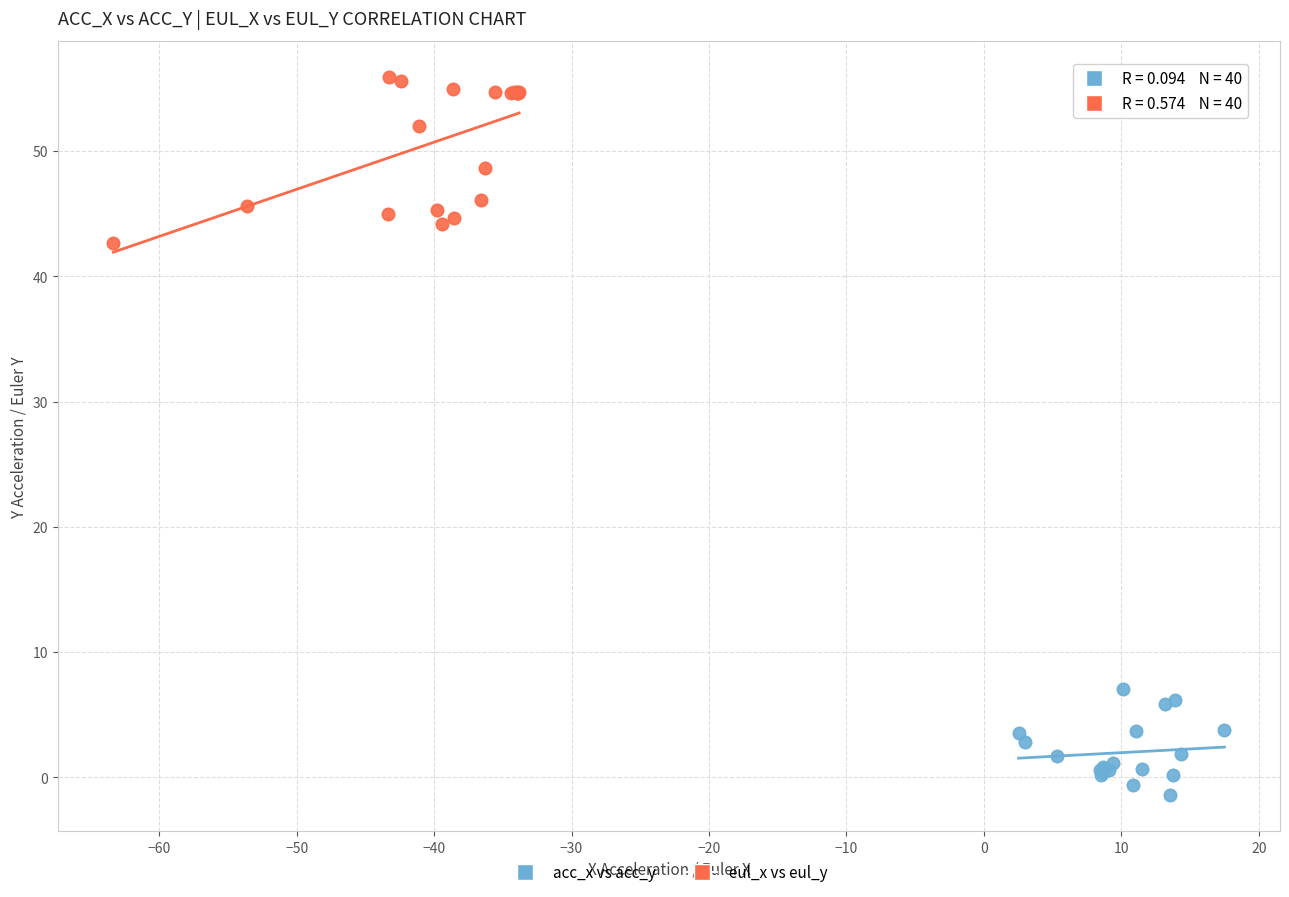

Which series reaches the maximum Y coordinate?

eul_x vs eul_y